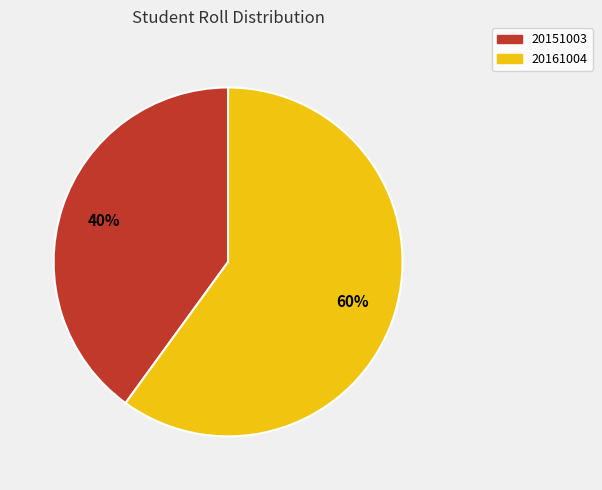

What is the ratio of the value at 20161004 to the value at 20151003?

1.5